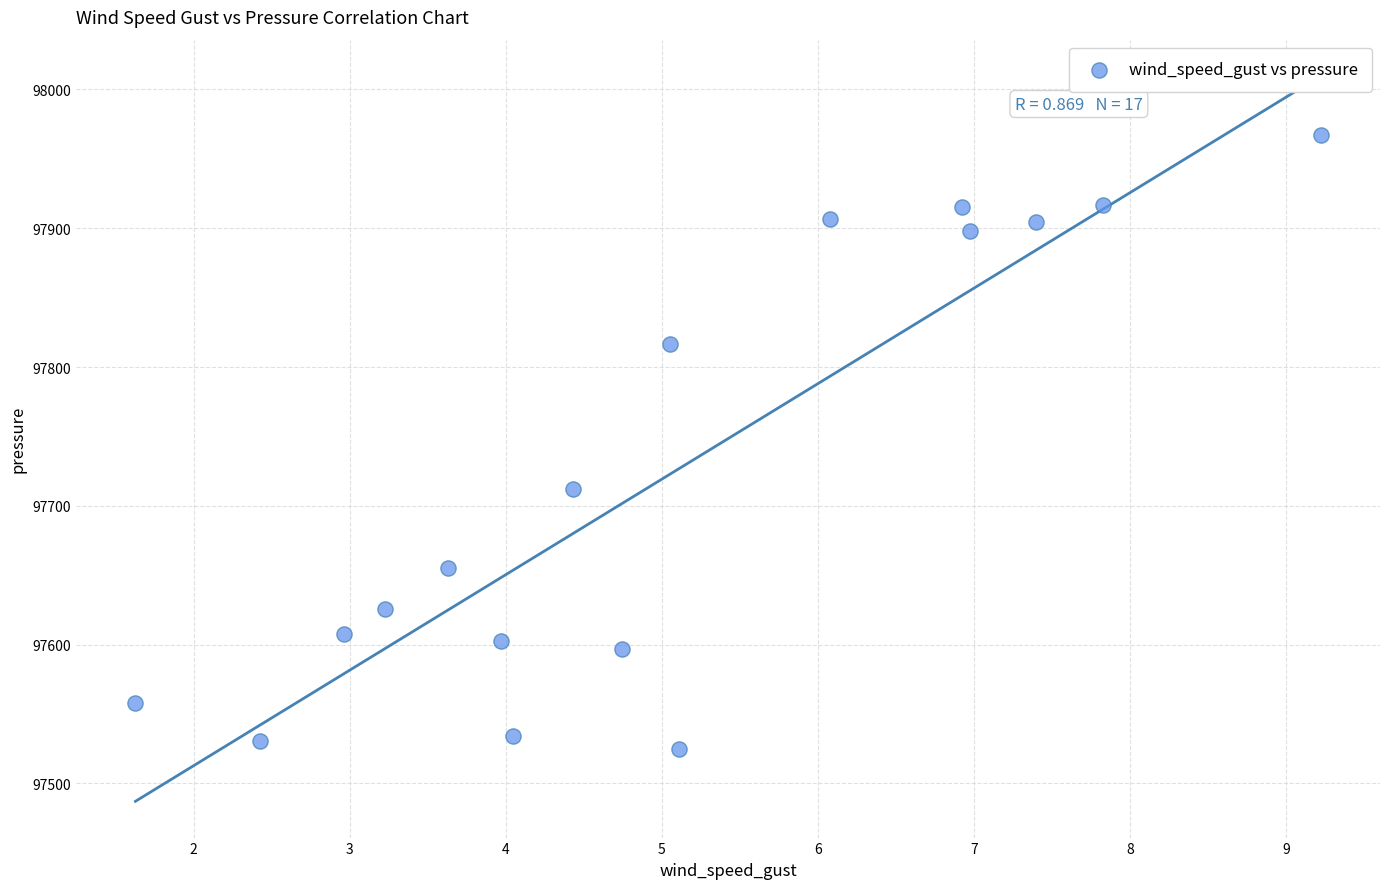

What is the range of X values (max minus min)?

7.6